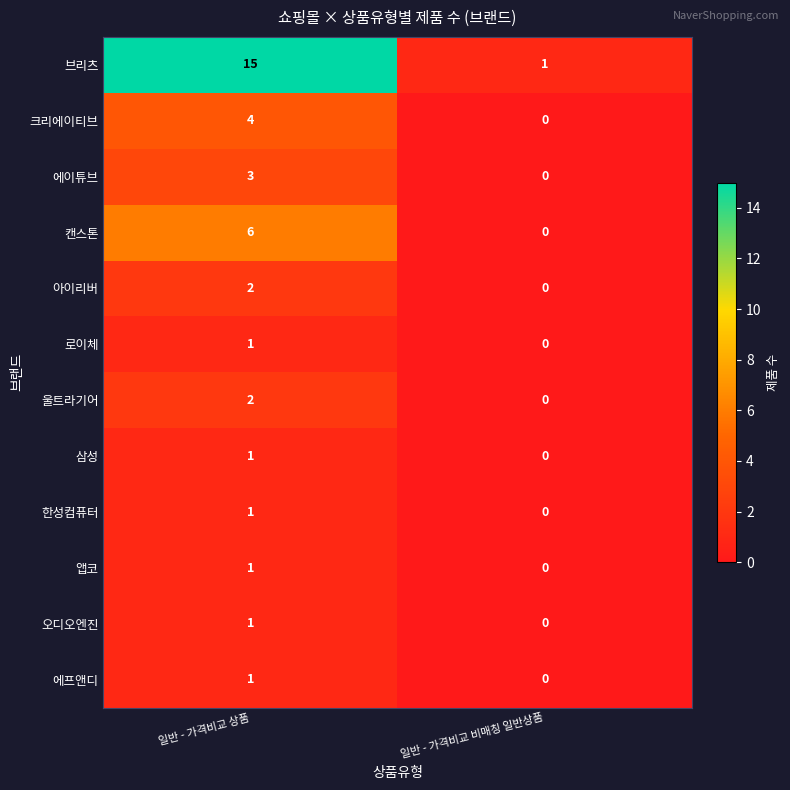

What is the difference between the 크리에이티브 values at 일반 - 가격비교 상품 and 일반 - 가격비교 비매칭 일반상품?

4